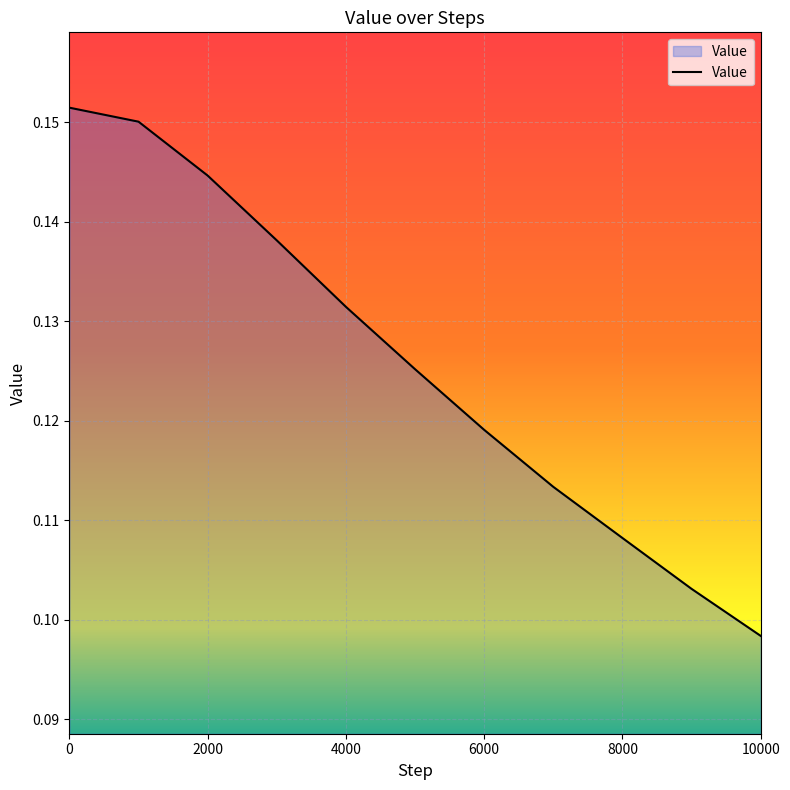

Reading right to left, transcribe all the data shown in this chart.

10000=0.1	9000=0.1	8000=0.1	7000=0.1	6000=0.1	5000=0.1	4000=0.1	3000=0.1	2000=0.1	1000=0.2	0=0.2